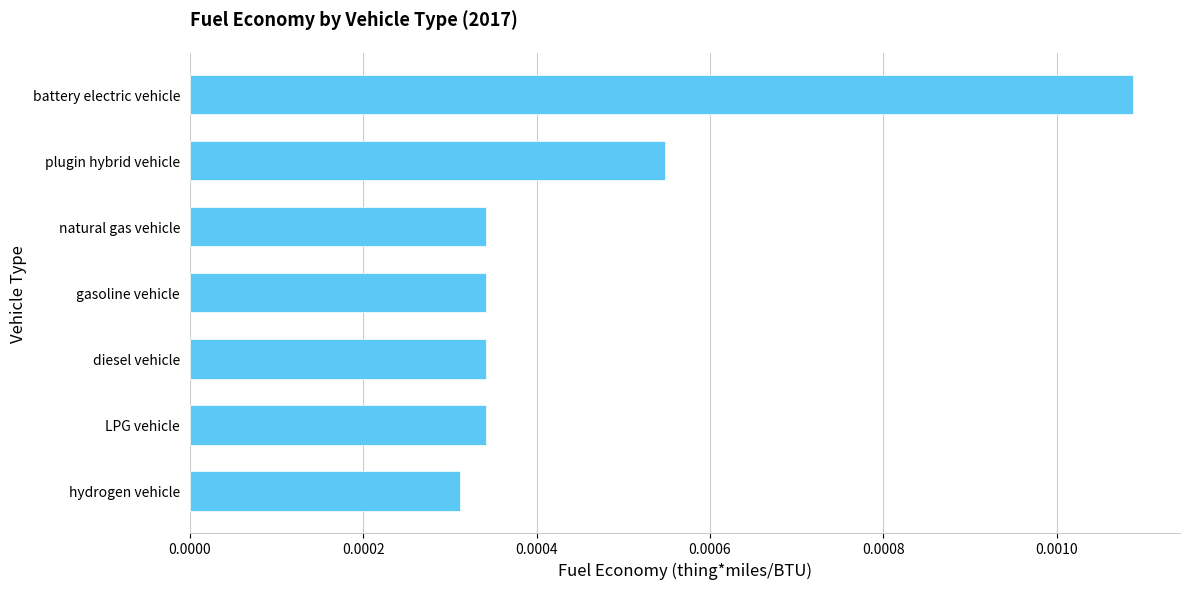

What is the label of the 5th bar from the bottom?

natural gas vehicle